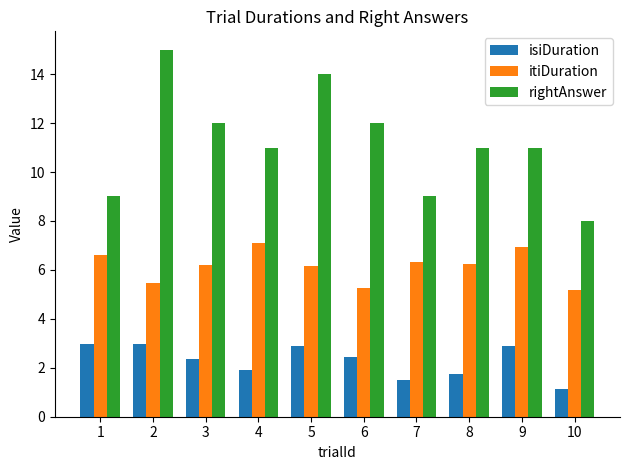

At how many categories does at least one series exceed 6?

10